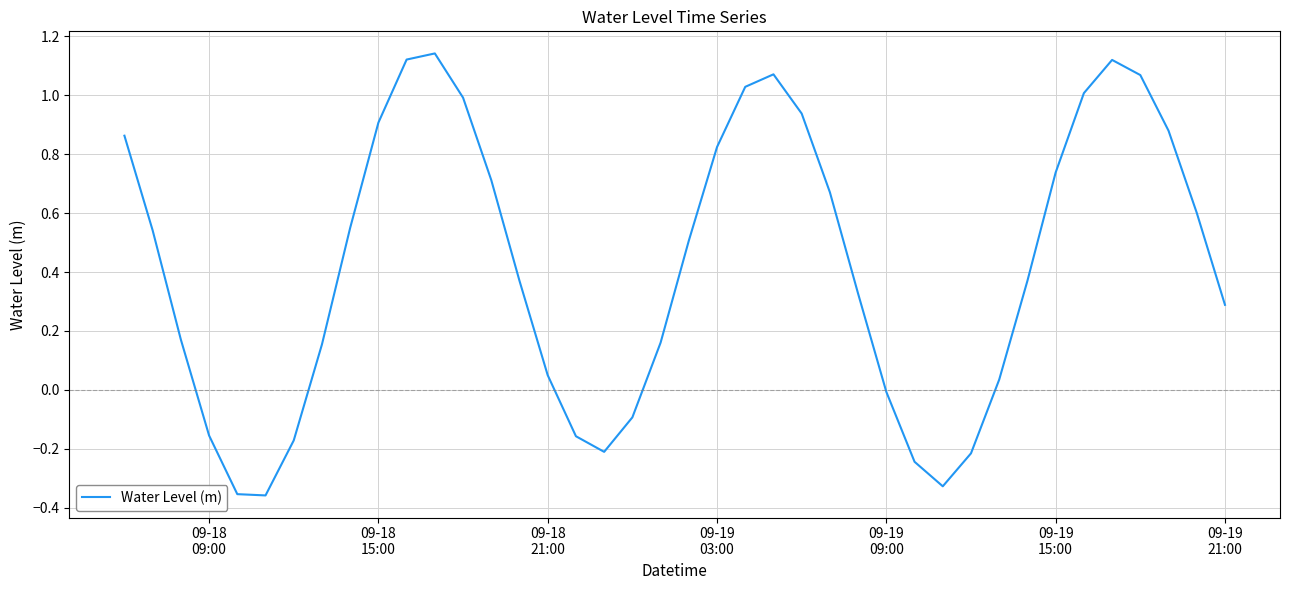

What is the difference between the maximum and minimum values?

1.5